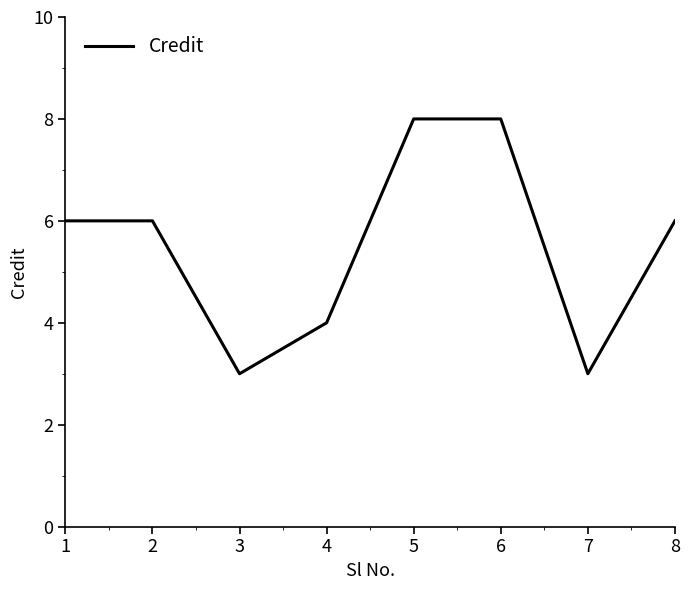

The chart shows a value of 13 at 5. True or false?

False